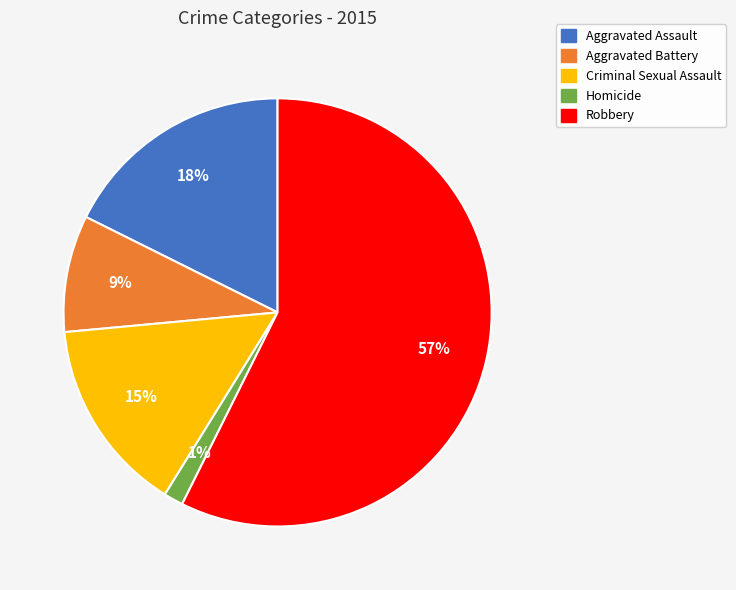

To the nearest percent, what is the combined percentage of Homicide and Criminal Sexual Assault?

16%